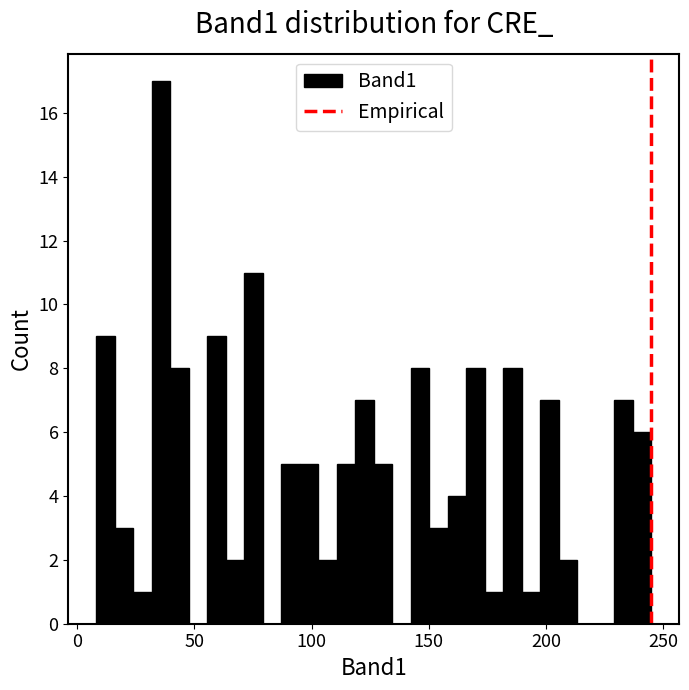

Around what value on the x-axis is the tallest bar? Give the approximate position of its centre, as read against the axis.

35